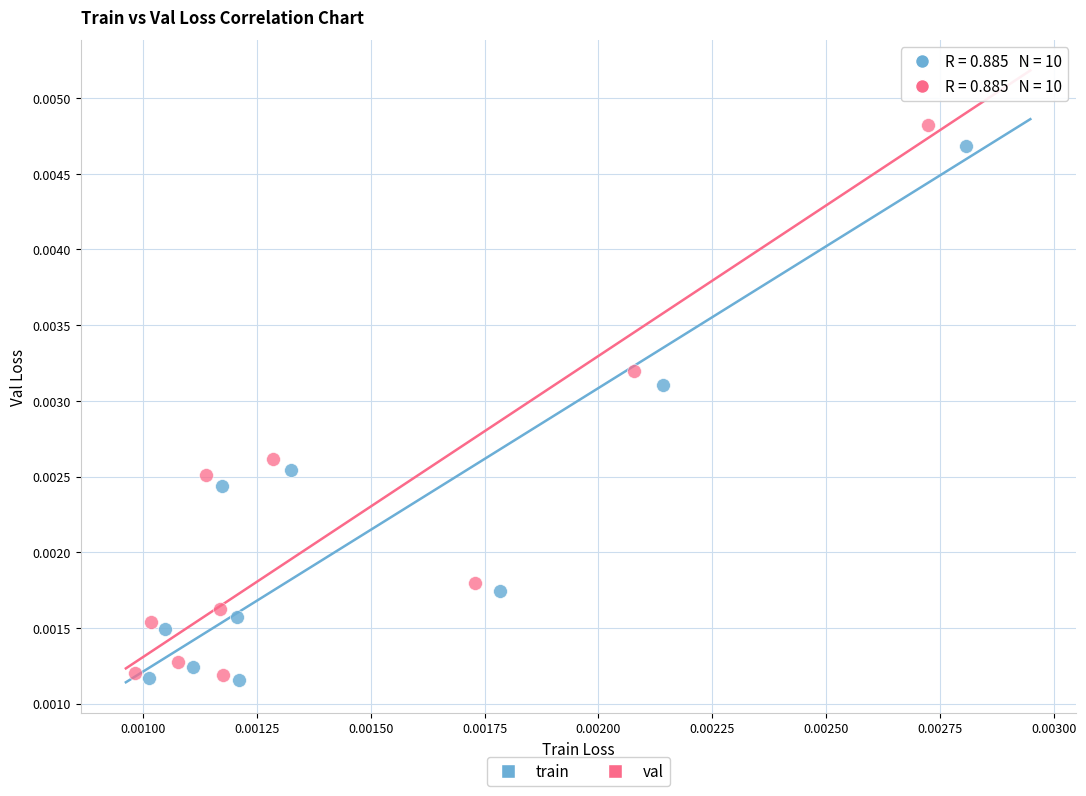

Which series has the largest Y range (max minus min)?

val